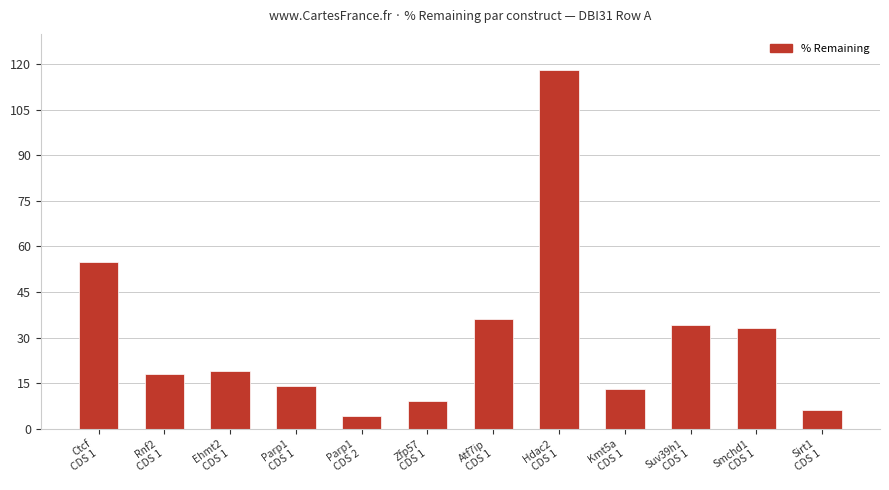

What is the maximum value shown in the chart?

118